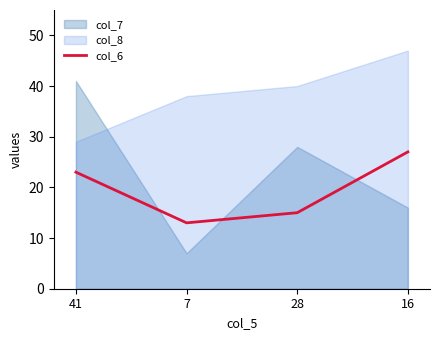

The value of col_6 at 41 is 23. True or false?

True